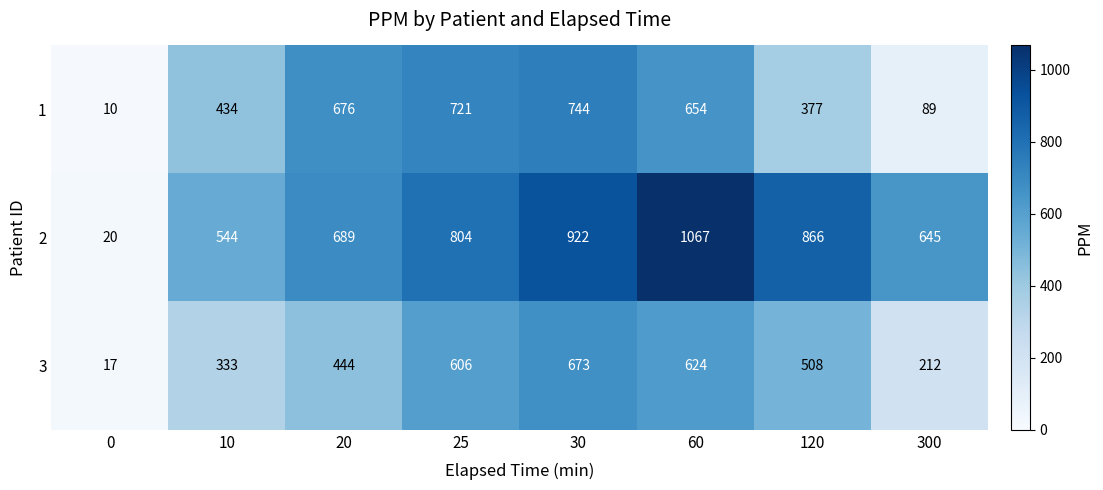

Reading left to right, list all the values displayed in this chart.

1: 10	434	676	721	744	654	377	89
2: 20	544	689	804	922	1067	866	645
3: 17	333	444	606	673	624	508	212